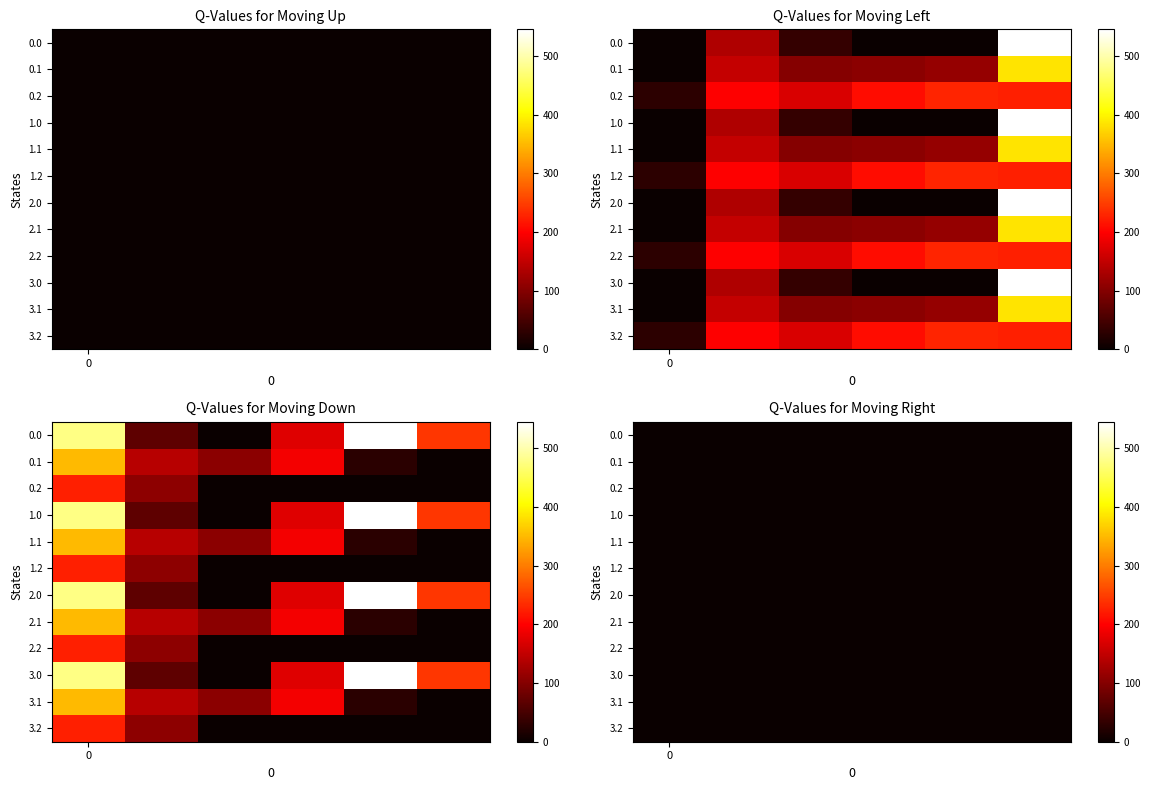

At how many categories does at least one series exceed 512?

2